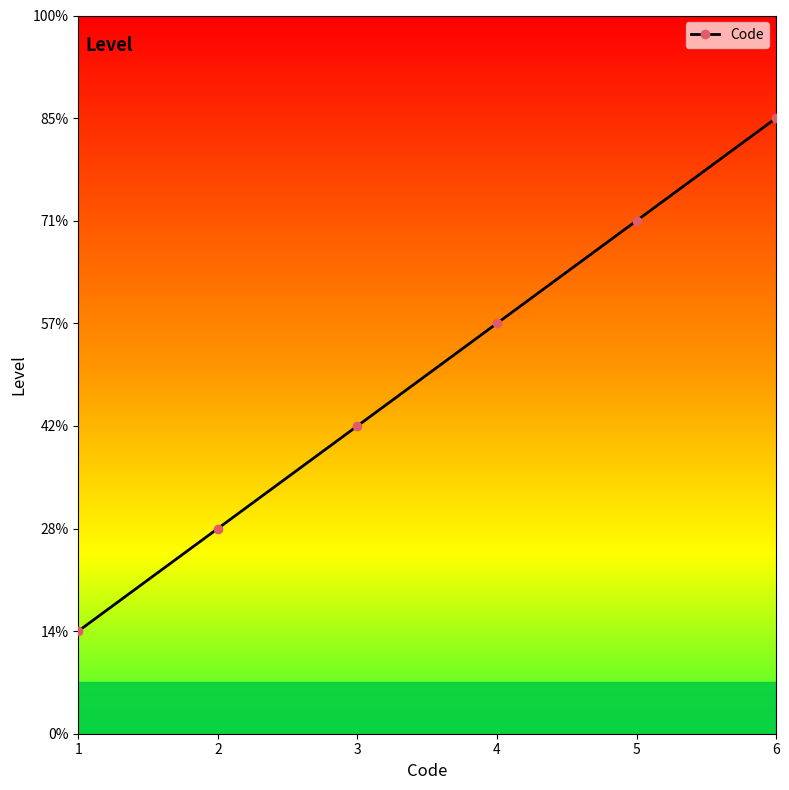

What is the ratio of the value at 6 to the value at 3?

2.0